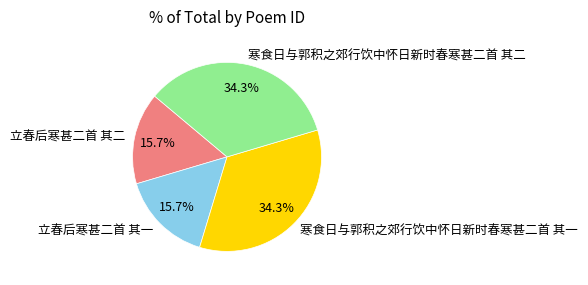

What percentage is the 立春后寒甚二首 其一 slice, to the nearest percent?

16%